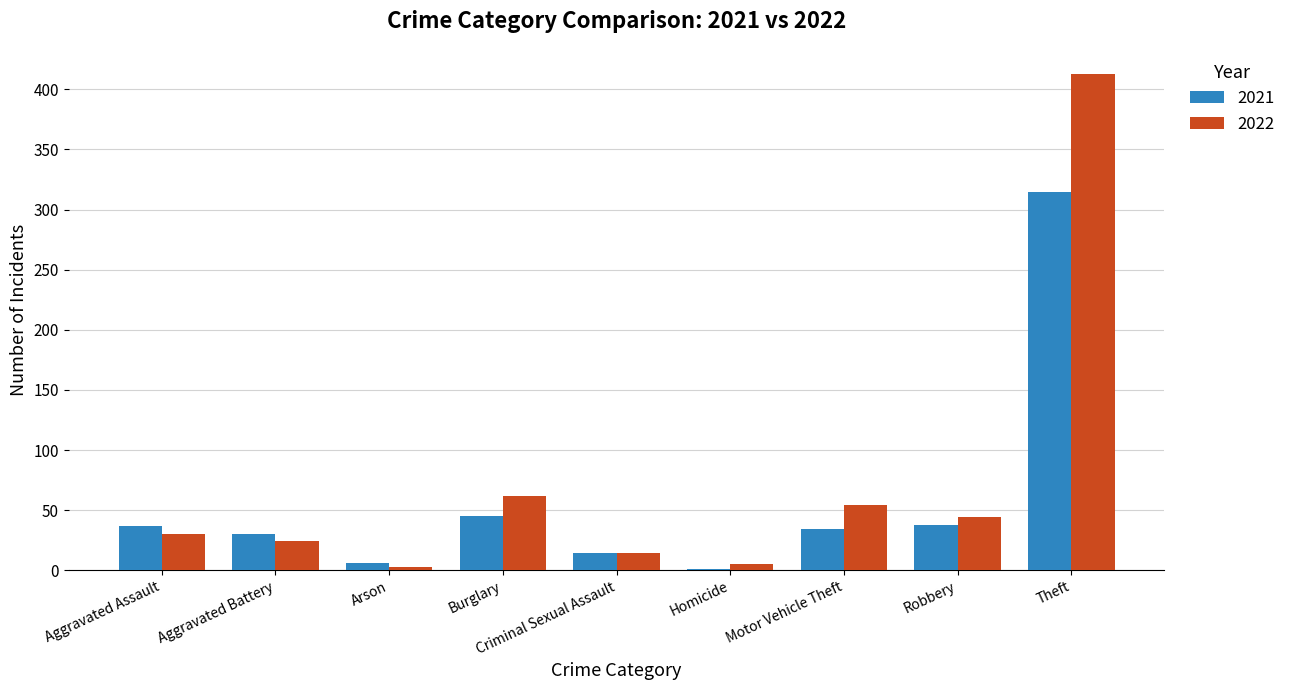

The value of 2022 at Motor Vehicle Theft is 97. True or false?

False